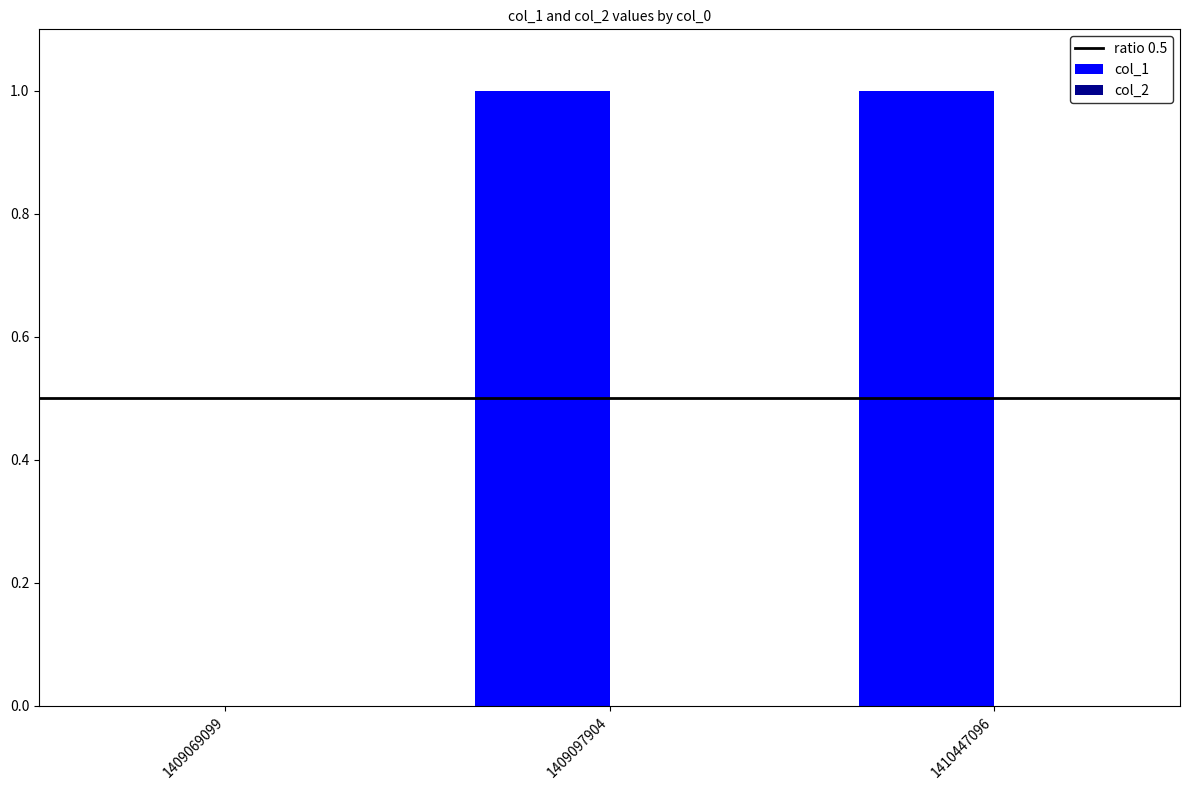

Is it true that the value at 1409097904 is 1?

True